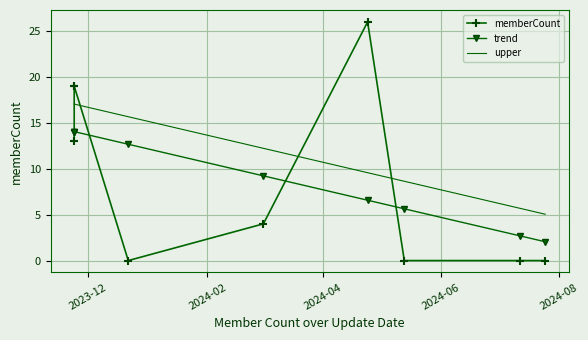

Is this an area chart (filled region under the line)?

No